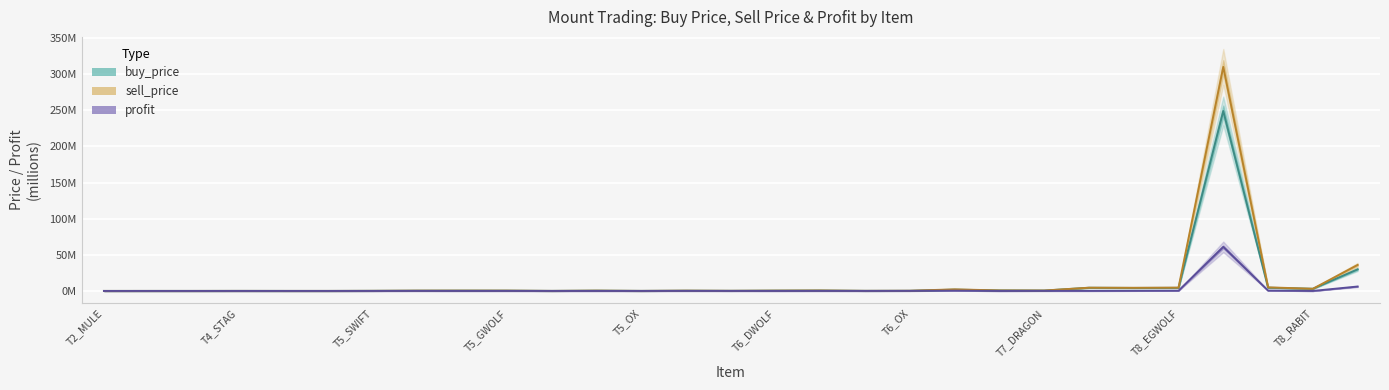

True or false: buy_price and profit intersect in this chart.

False